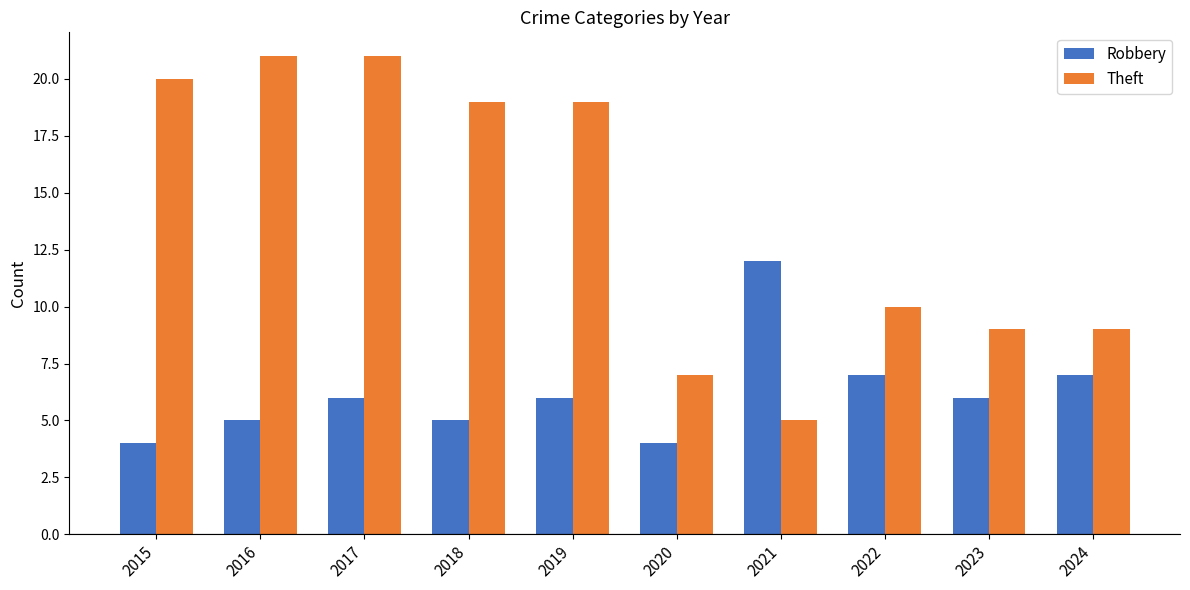

List the series in order of their overall mean, lowest first.

Robbery, Theft